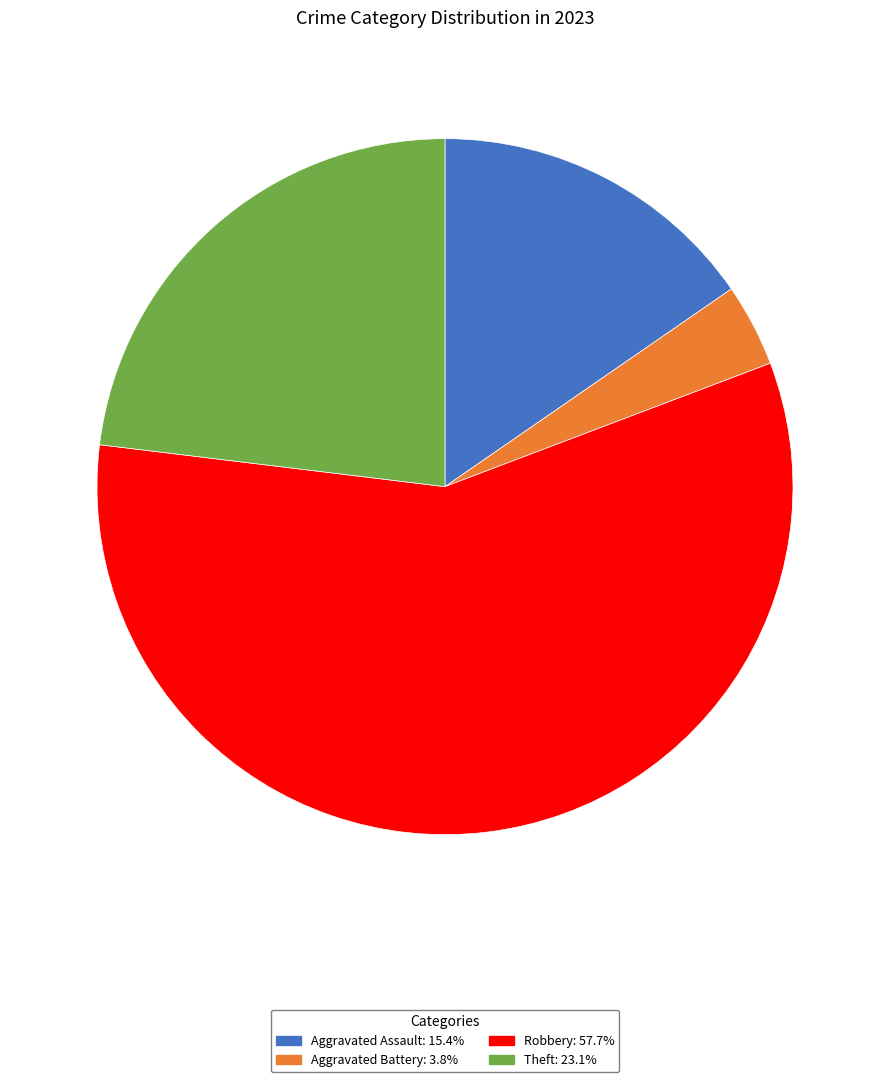

Which category accounts for the majority?

Robbery